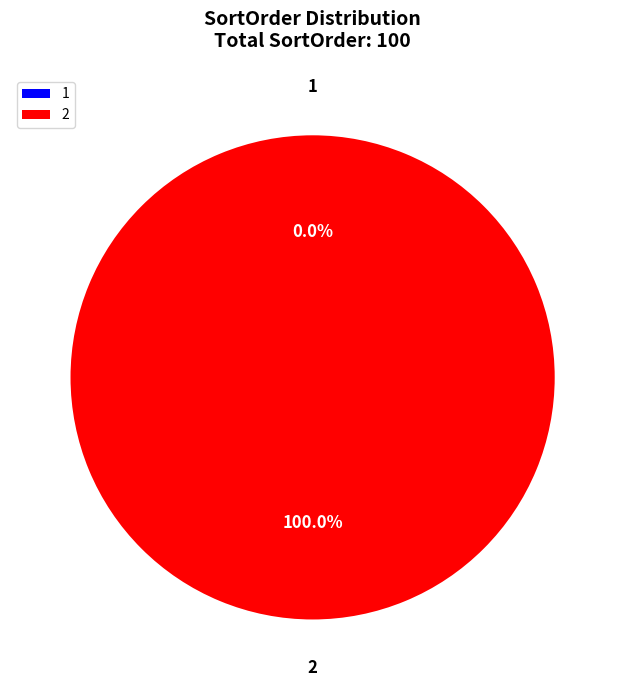

What is the largest slice in the pie chart?

2